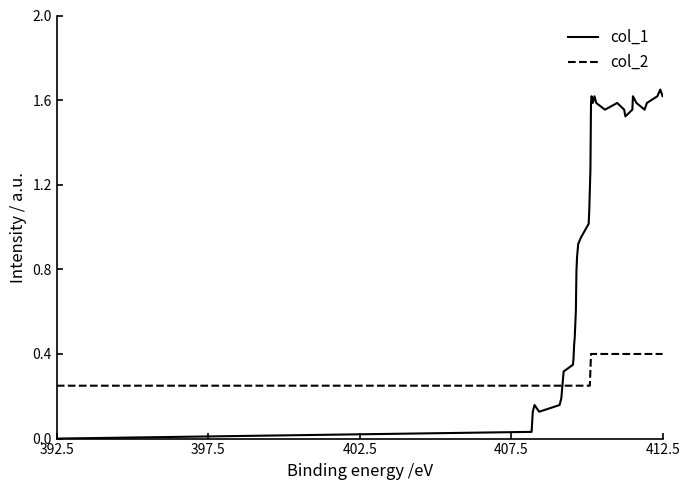

List the series in order of their overall mean, highest first.

col_1, col_2